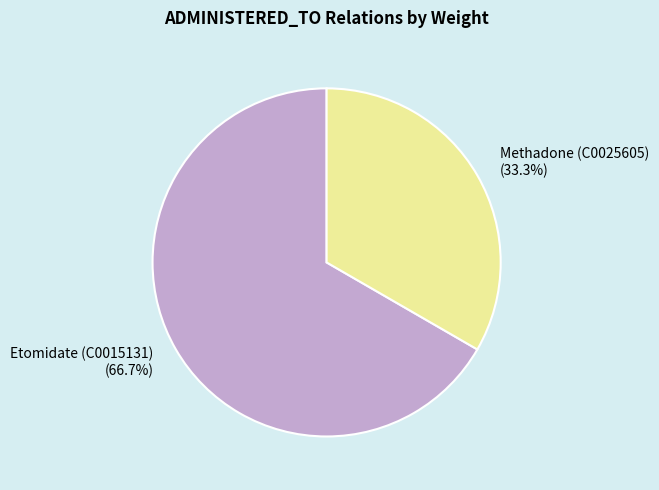

The Methadone (C0025605) slice represents 39% of the pie. True or false?

False